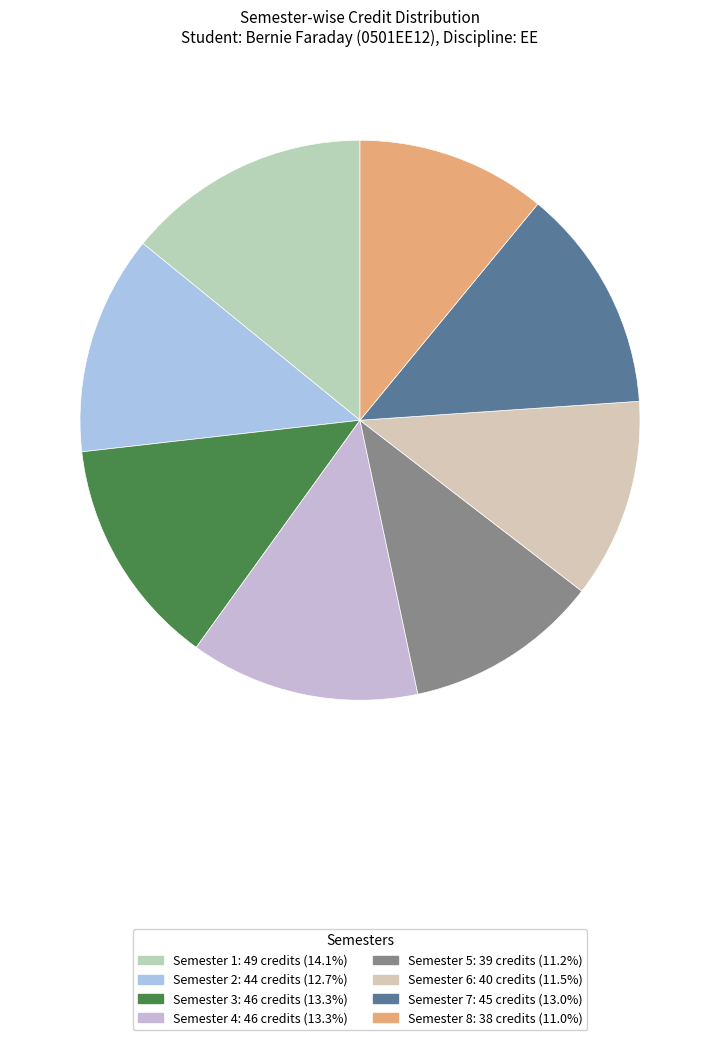

What portion of the pie excludes Semester 8?

89.0%